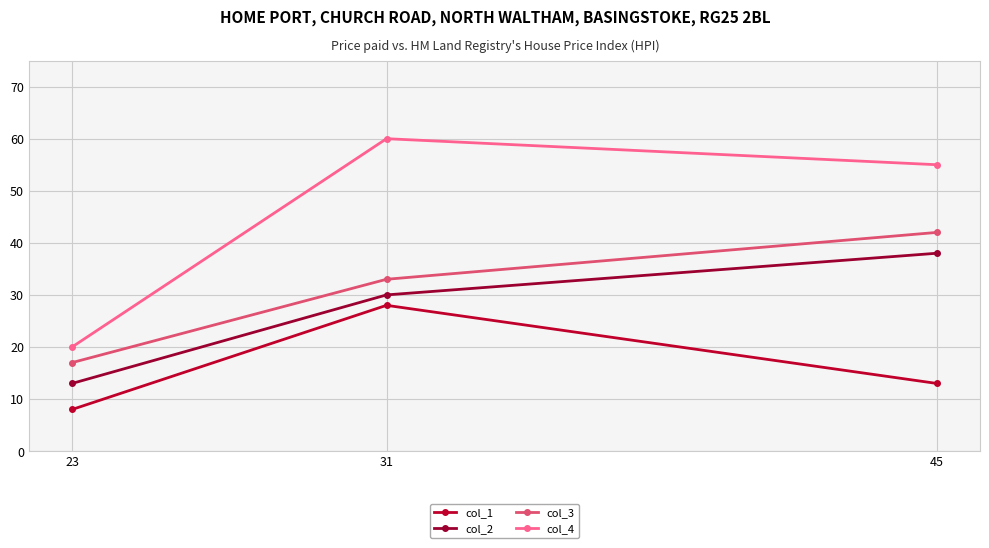

How many values in the col_3 series are below 33?

1